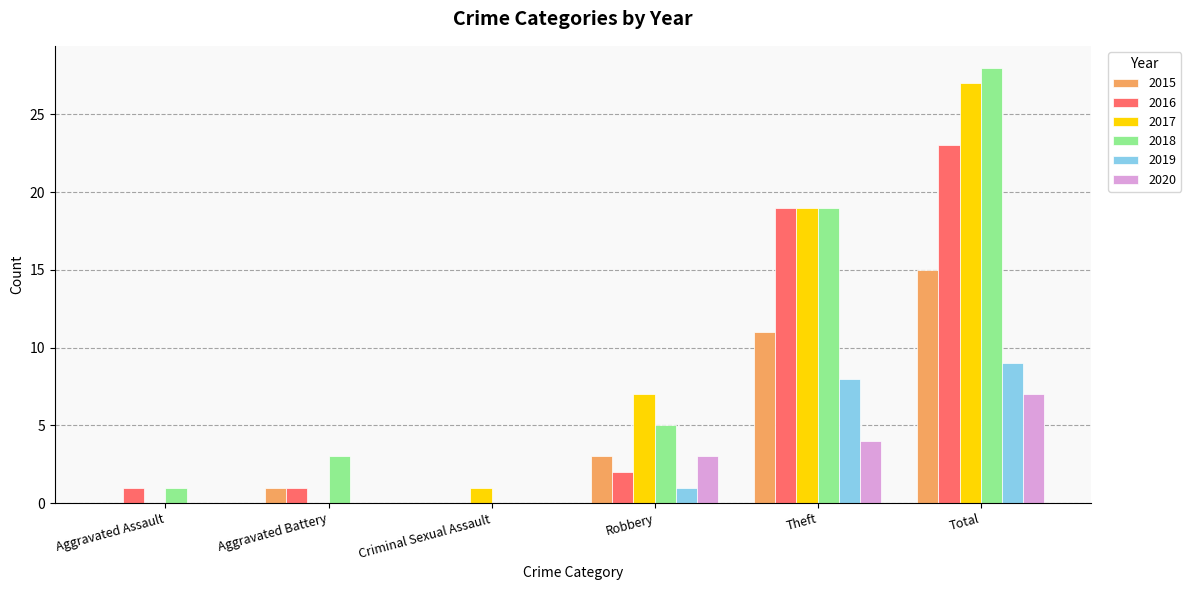

Is it true that 2020 equals 4 at Total?

False